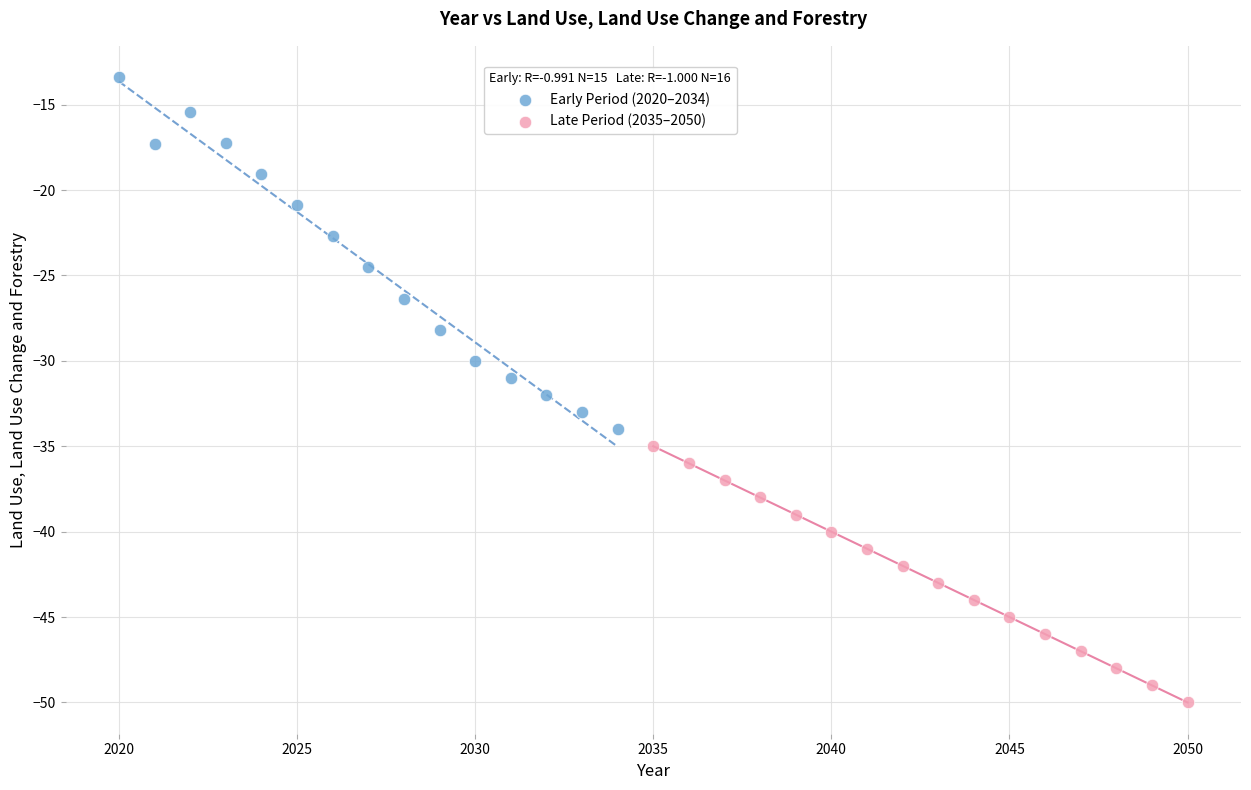

Which series has the widest spread of Y values?

Early Period (2020–2034)